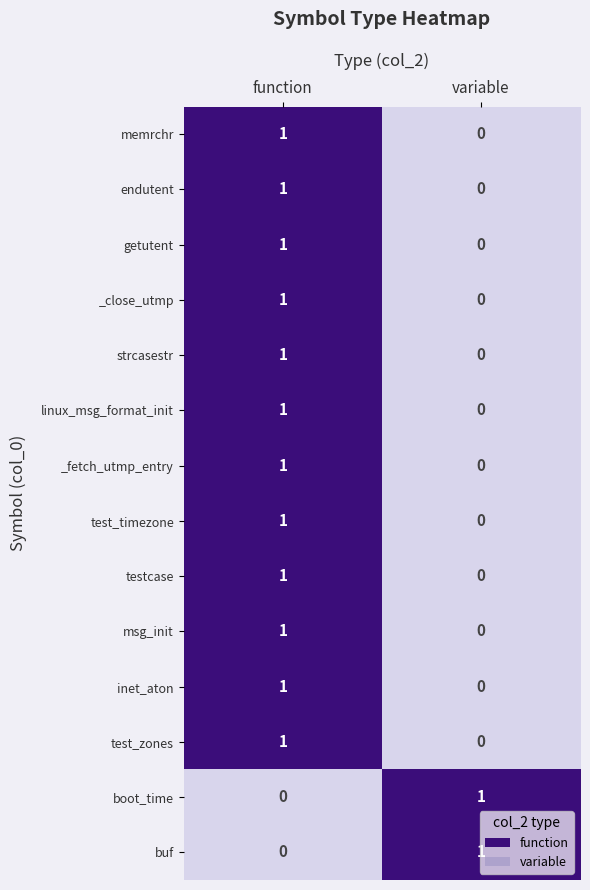

At which category is the sum across all series the highest?

function